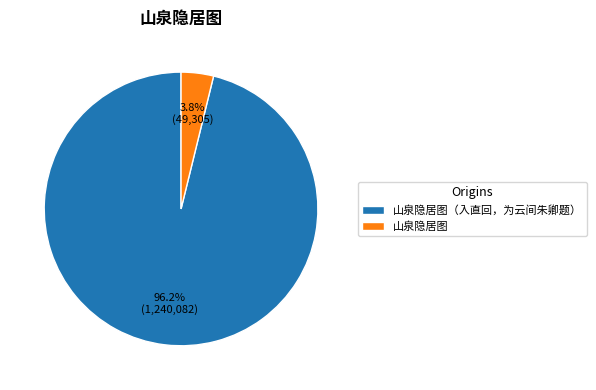

To the nearest percent, what is the difference between the 山泉隐居图（入直回，为云间朱卿题） and 山泉隐居图 slice percentages?

92%